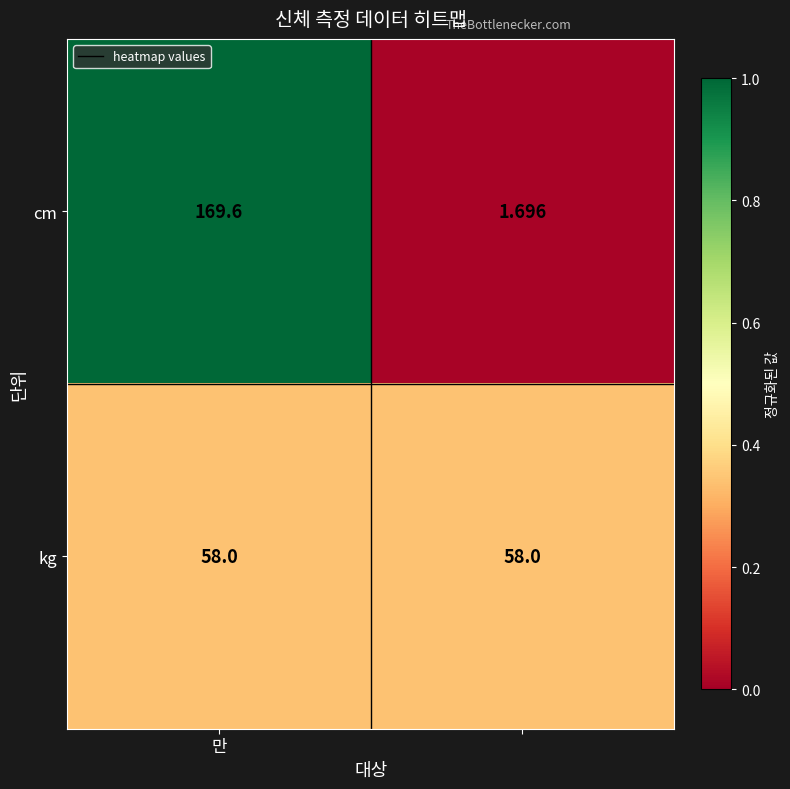

Which series has the largest total across all categories?

cm